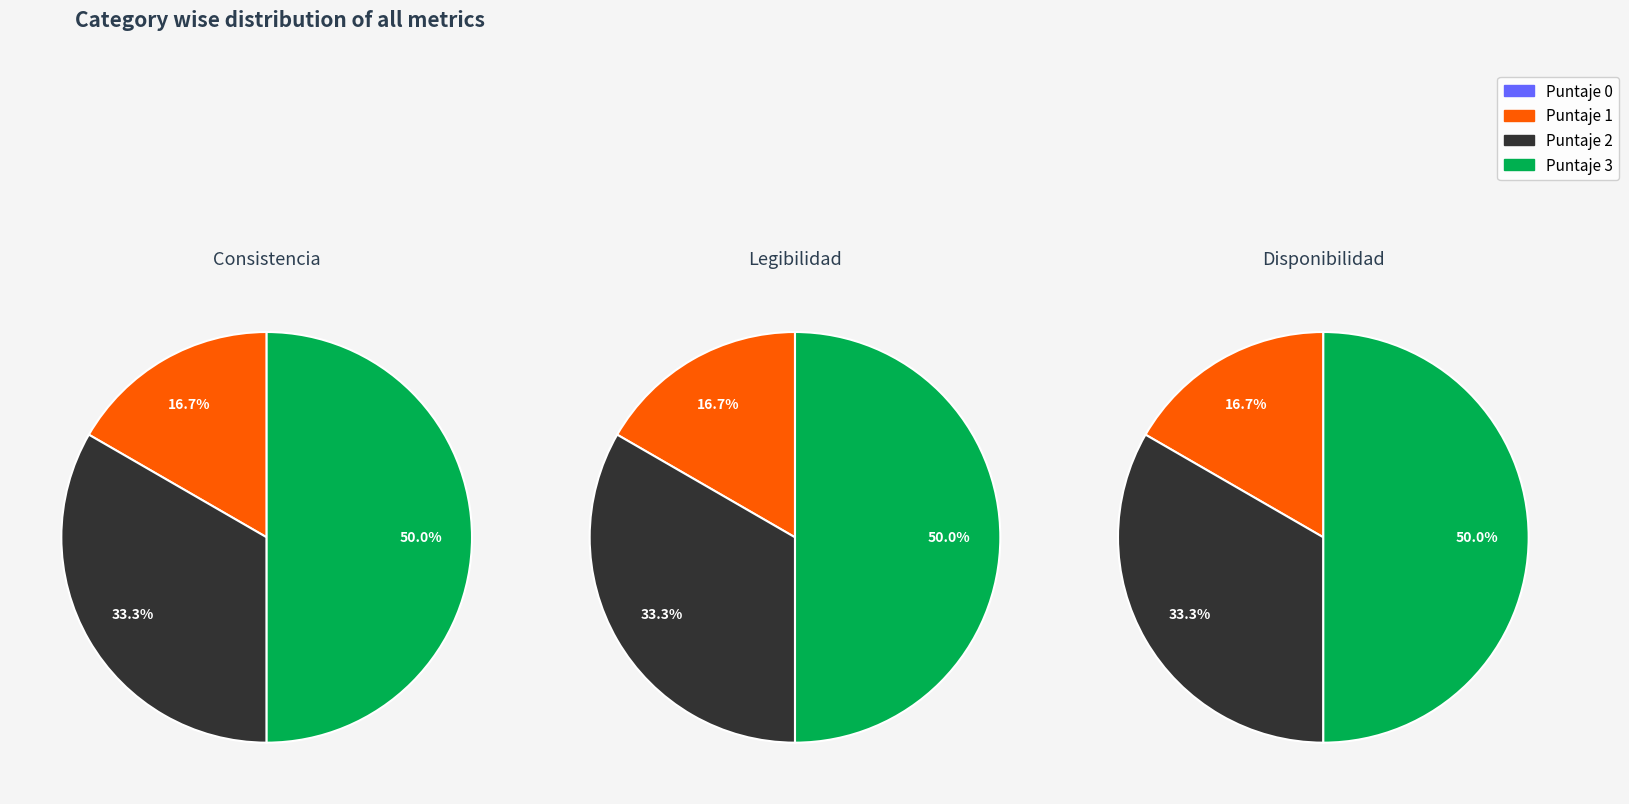

Which category has the smallest portion of the pie?

Puntaje 0